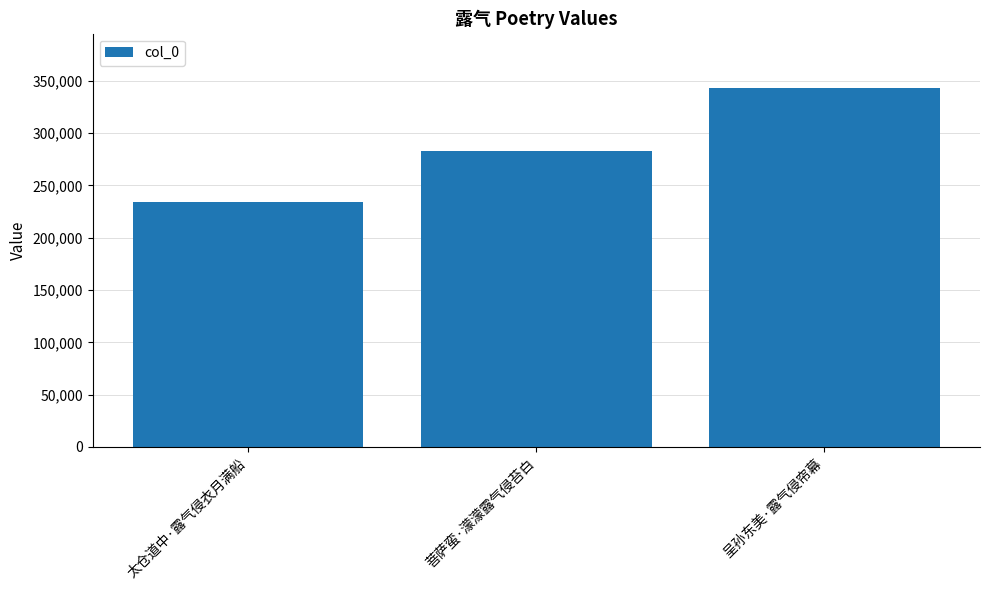

What is the change in value from 太仓道中·露气侵衣月满船 to 菩萨蛮·濛濛露气侵苔白?

+48469